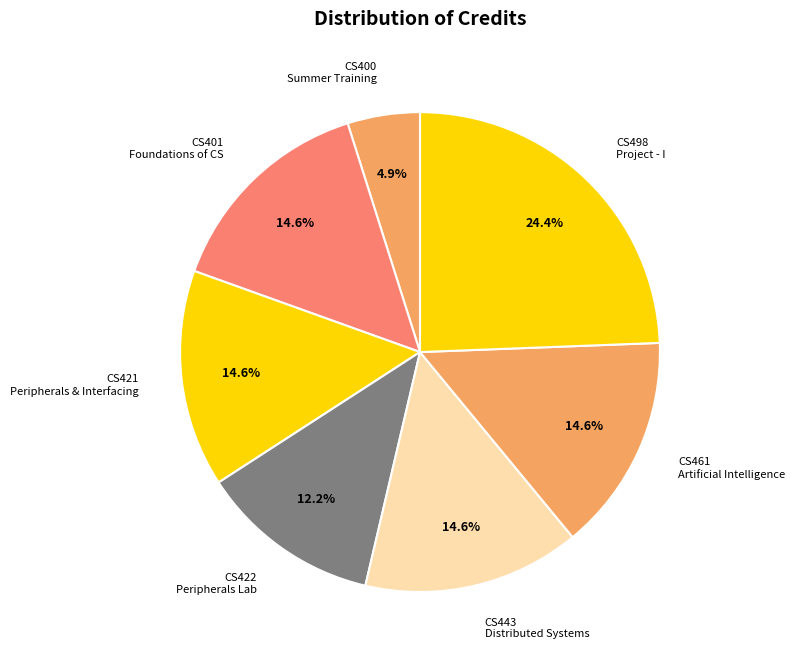

Does any single category account for the majority?

No